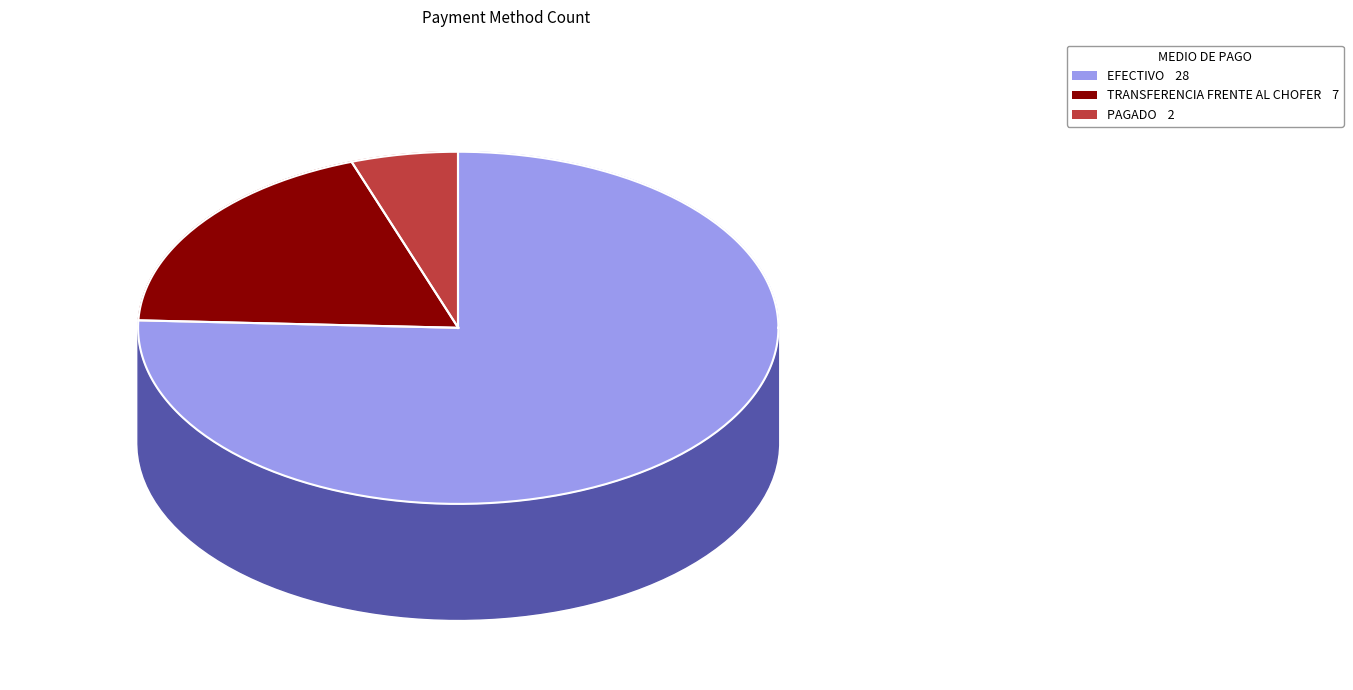

Combined, do EFECTIVO and PAGADO account for over 50%?

Yes